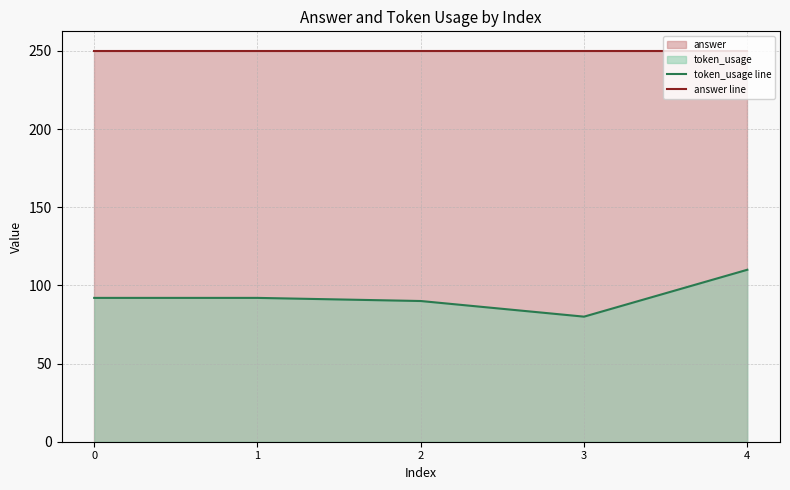

At which label does token_usage line reach its minimum?

3